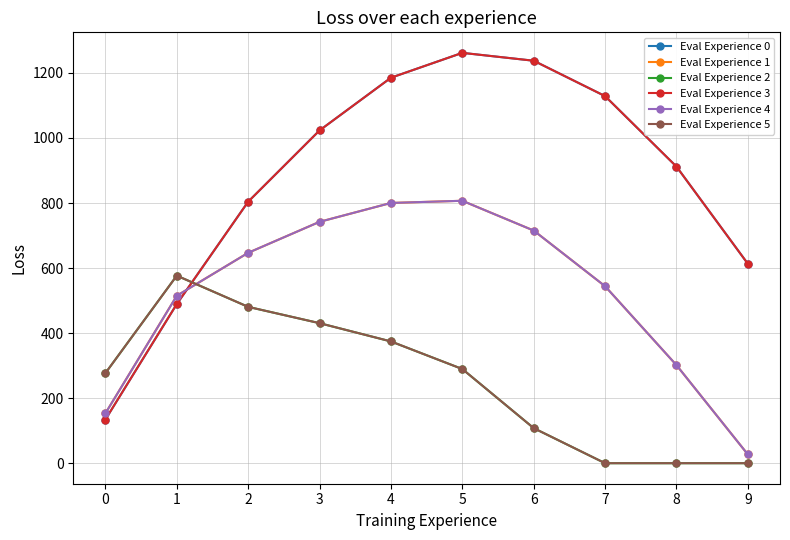

True or false: Eval Experience 3 has a value of 710.3 at 7.

False